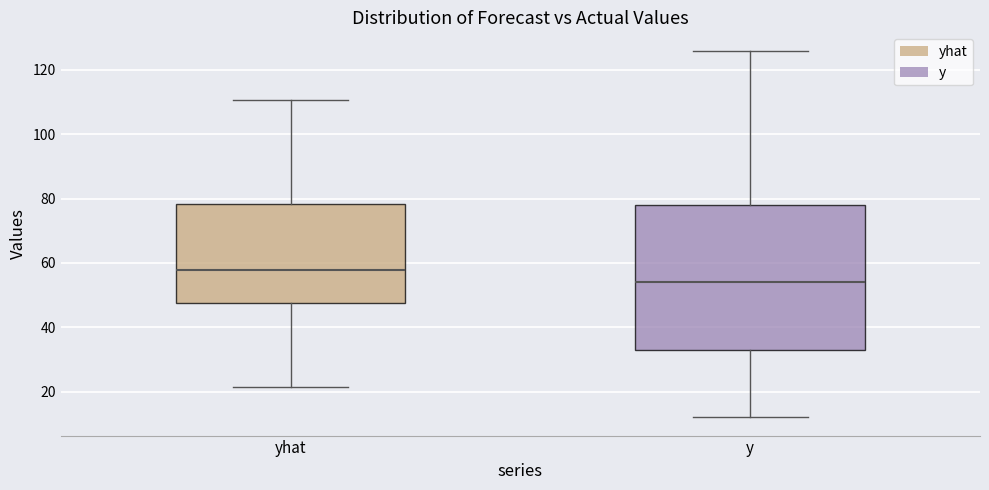

Which box's median line is the highest?

yhat